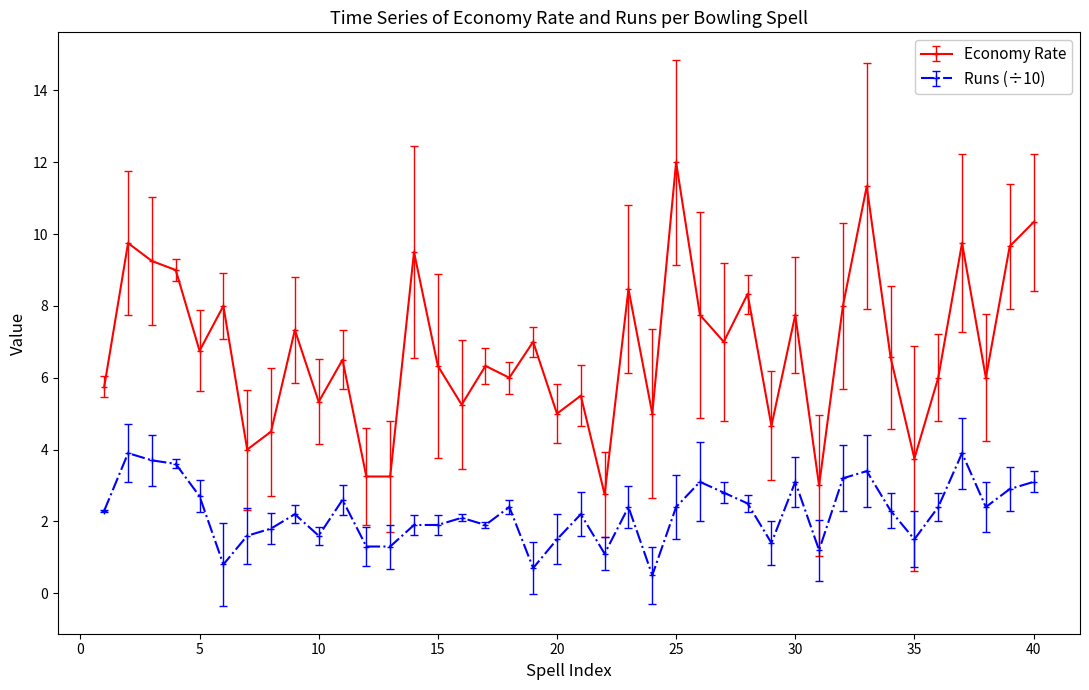

What is the value of the Runs (÷10) point at the 28th from the left?

2.5